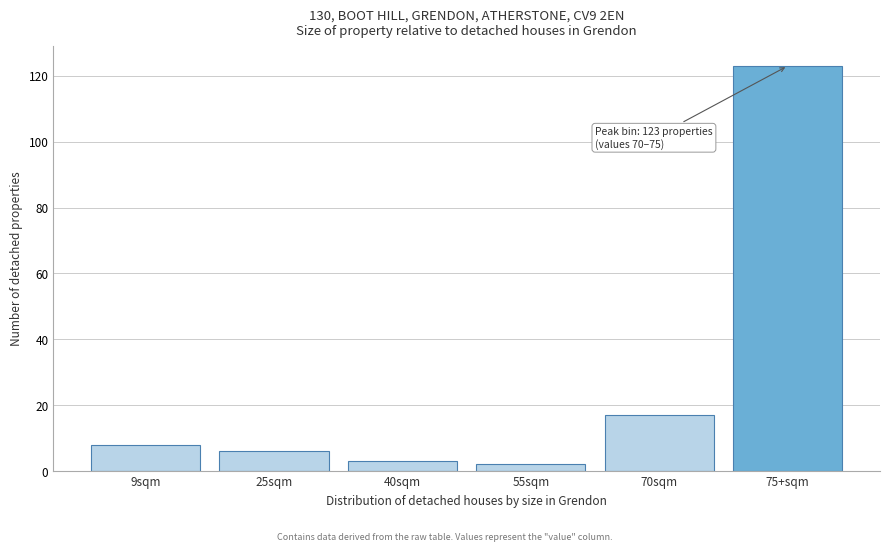

Reading left to right, extract all data points from this chart.

9sqm=8	25sqm=6	40sqm=3	55sqm=2	70sqm=17	75+sqm=123